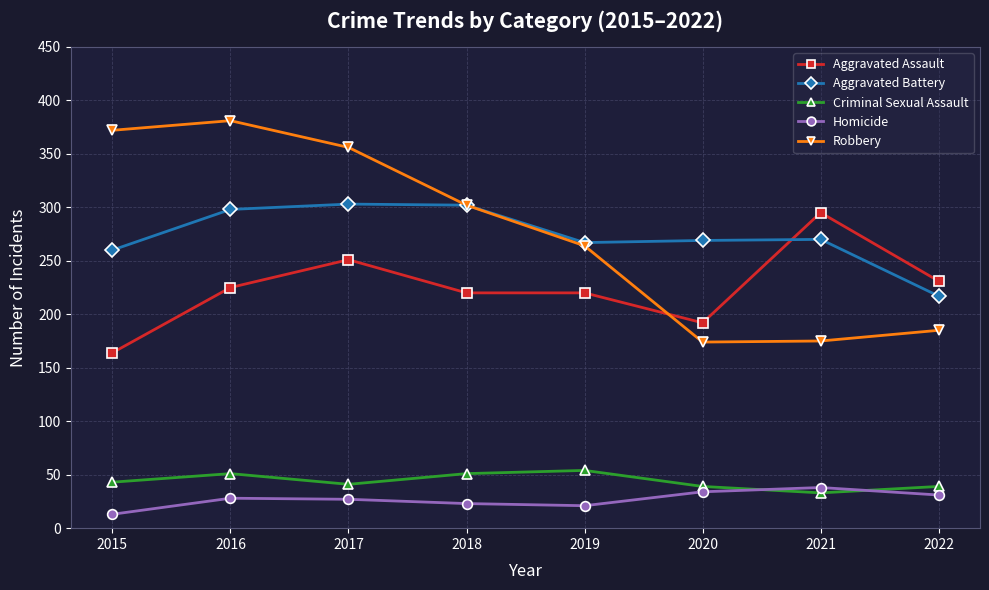

At which label is Aggravated Assault closest to 229?

2022